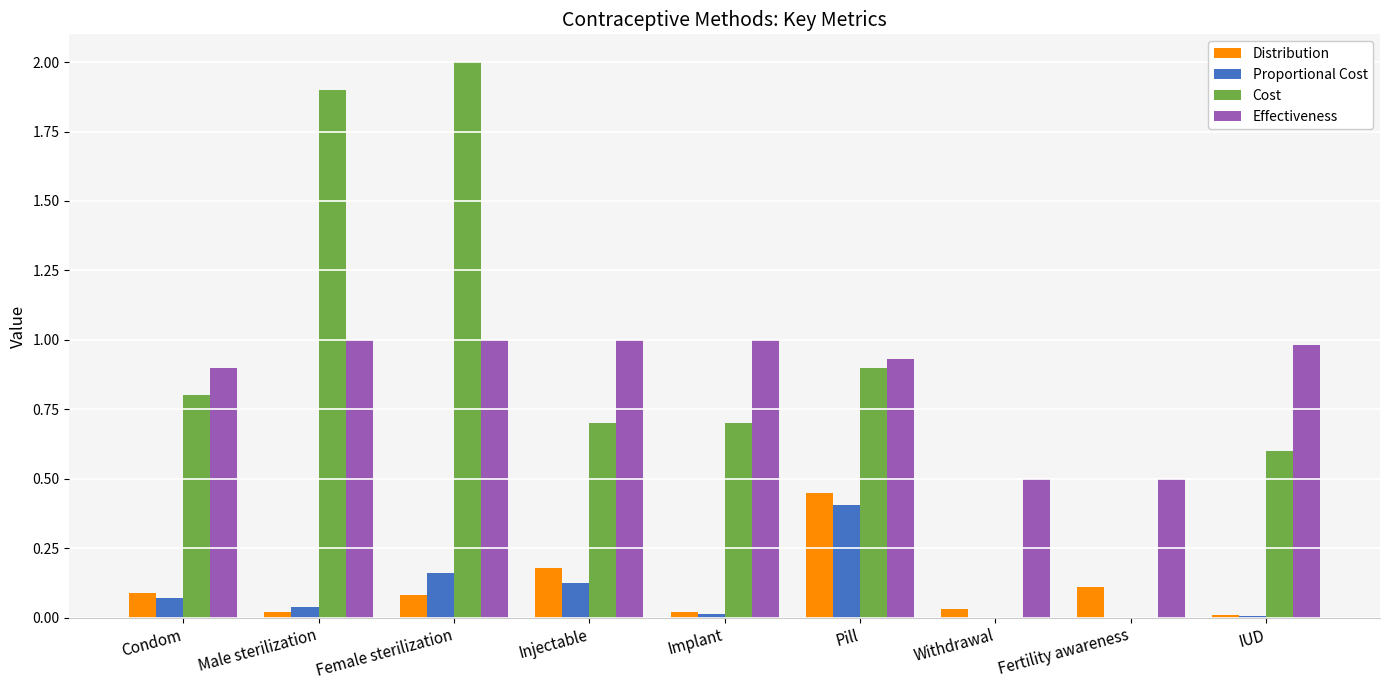

What is the sum of all Cost values?

7.6